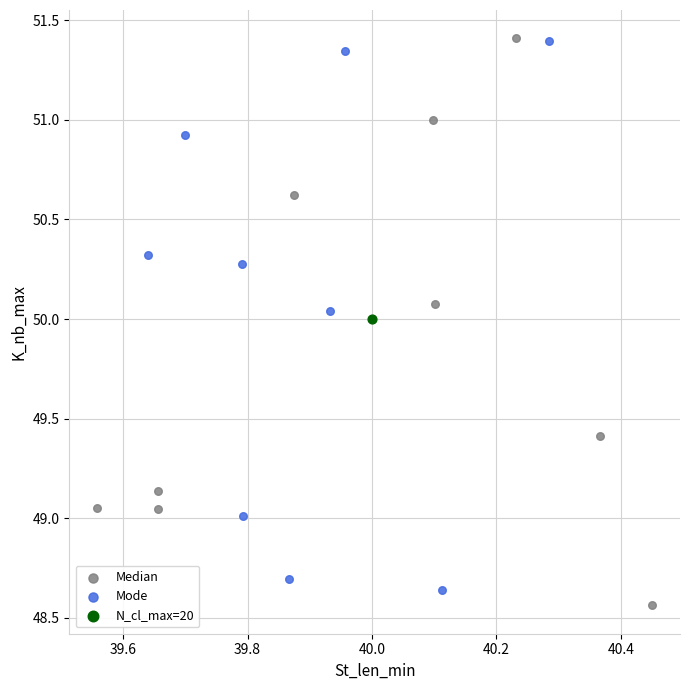

What are all the series names shown in the legend?

Median, Mode, N_cl_max=20